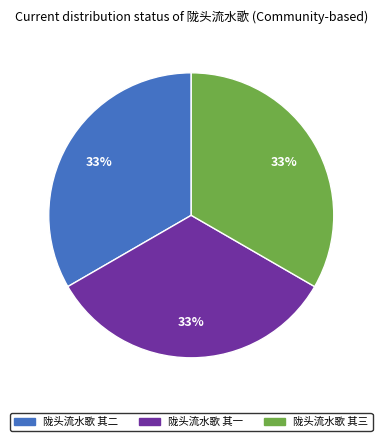

To the nearest percent, what portion does 陇头流水歌 其二 represent?

33%